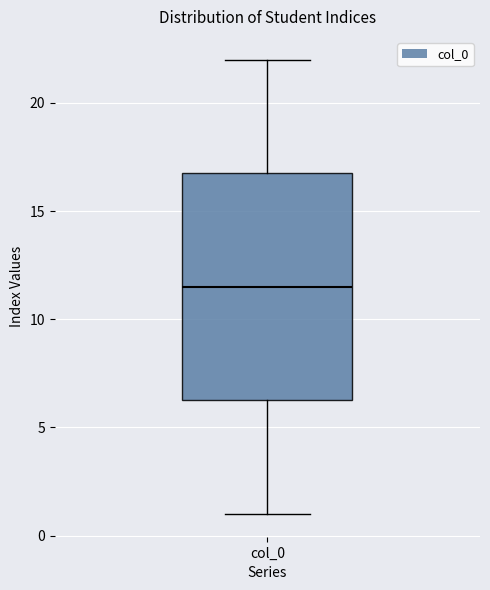

Transcribe this box plot: give where the median line is, the range the box spans, and where the two whiskers end, as read against the y-axis. The values are not printed on the chart, so give them approximately, as read against the axis.

median 11.5, box 6.5 to 17.0, whiskers 1.0 to 22.0